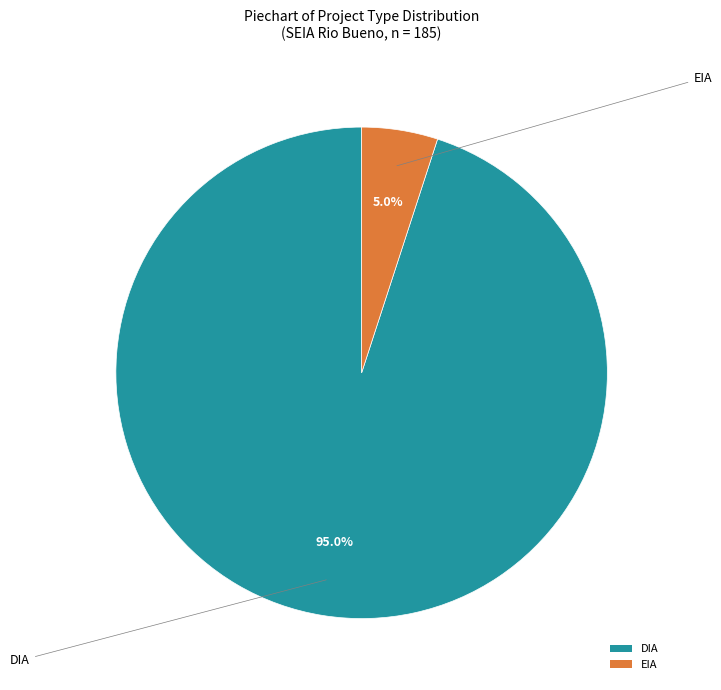

To the nearest percent, what percentage of the pie is EIA?

5%